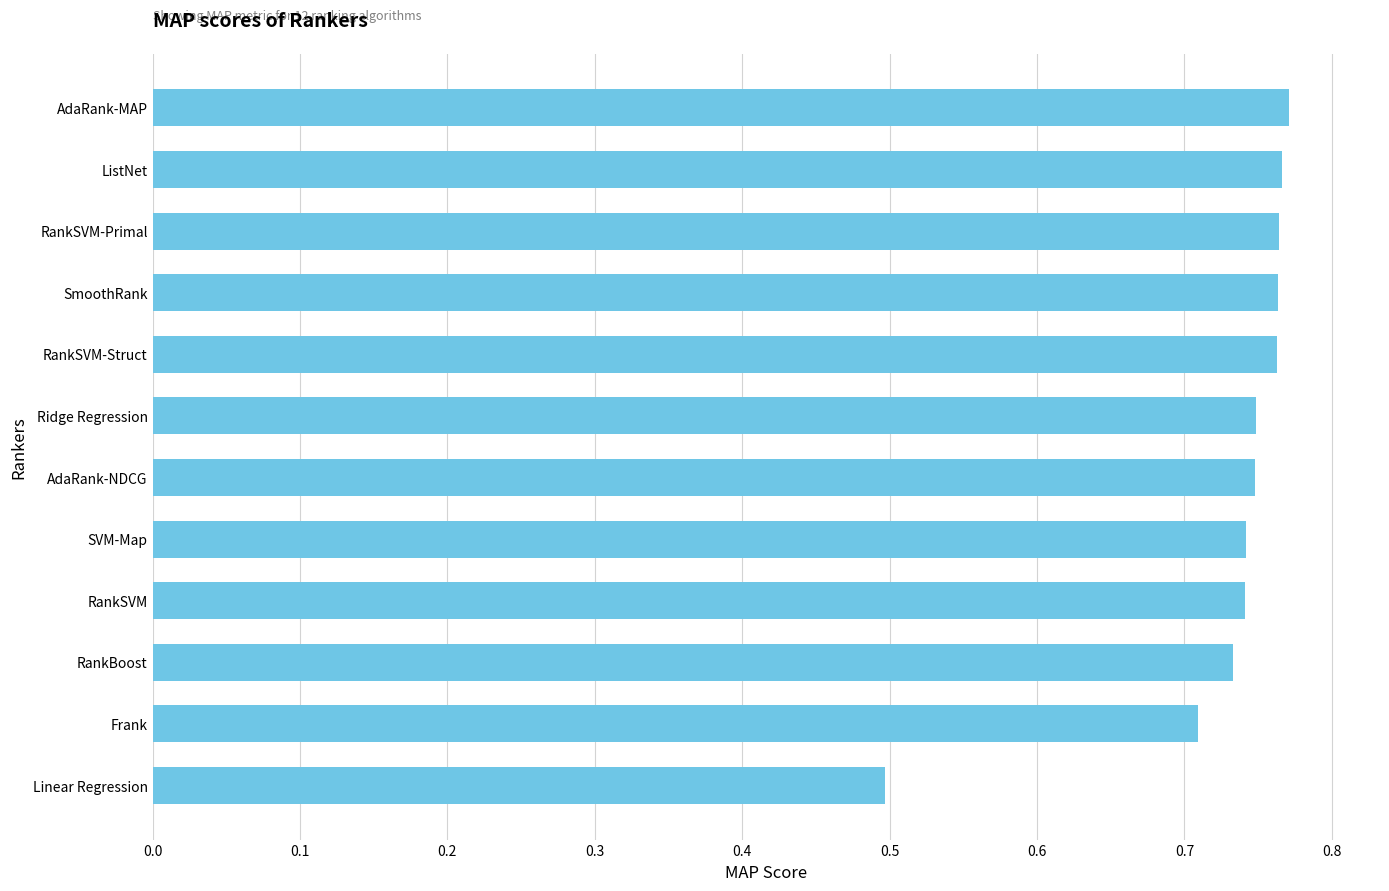

True or false: the data shows 0.3 at Linear Regression.

False